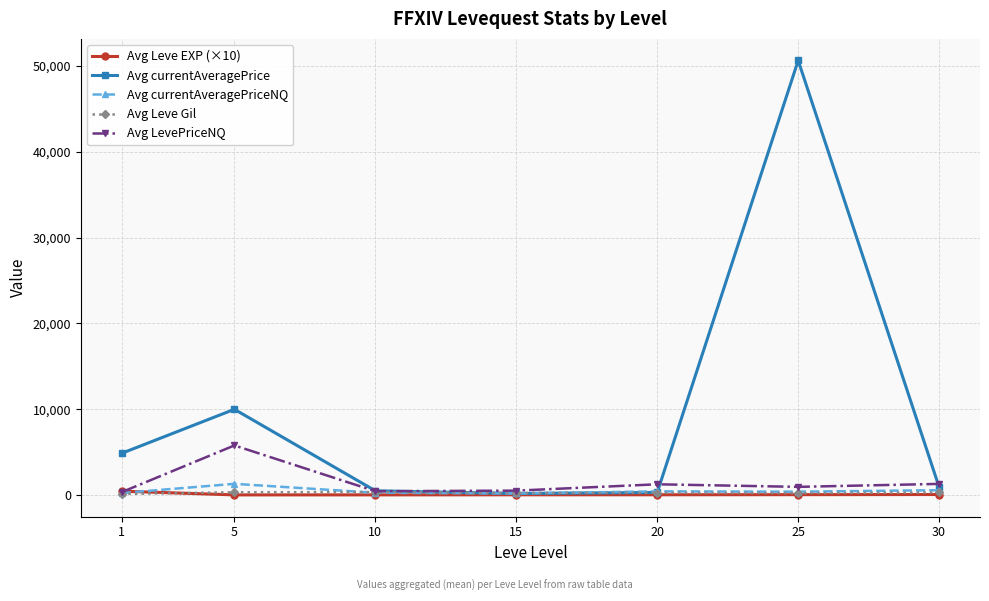

Which series has the largest range (max minus min)?

Avg currentAveragePrice